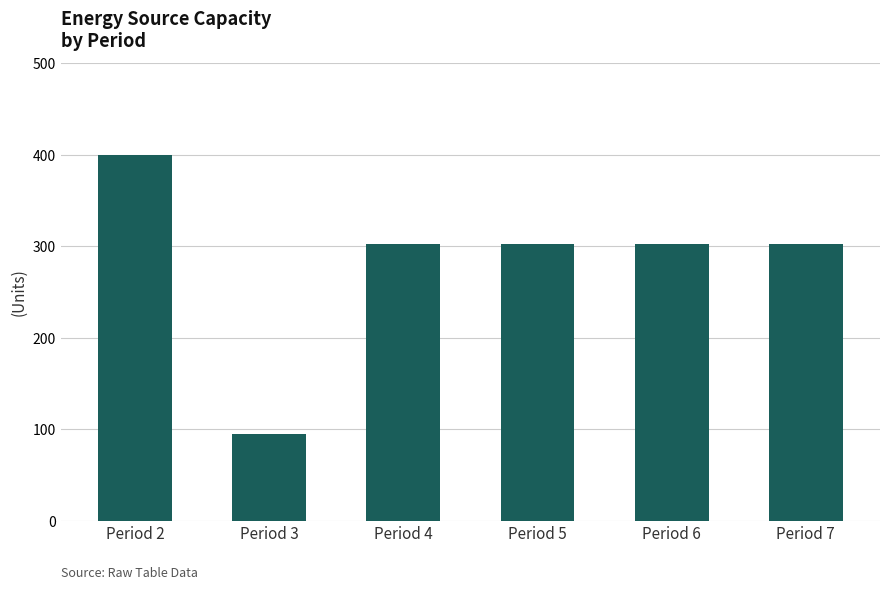

What value does the data have at Period 2?

400